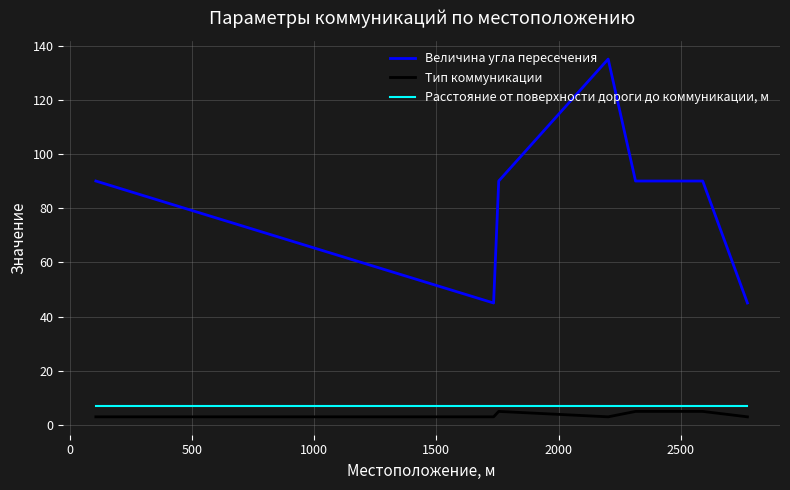

What is the highest value of the Расстояние от поверхности дороги до коммуникации, м series?

7